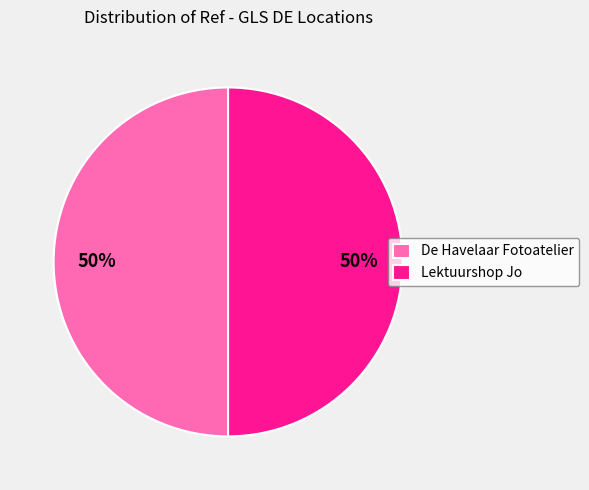

True or false: De Havelaar Fotoatelier accounts for 50% of the total.

True